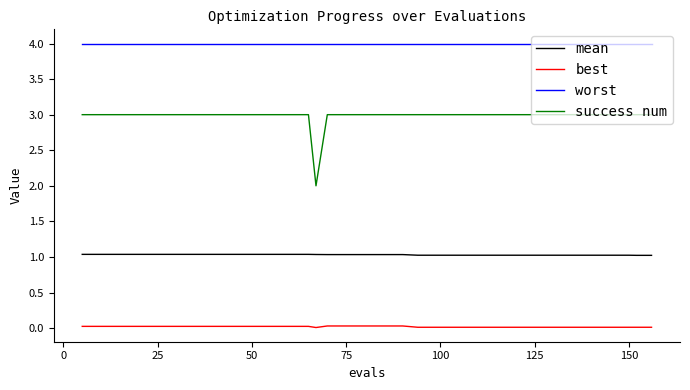

Which series has the widest spread of values?

success num